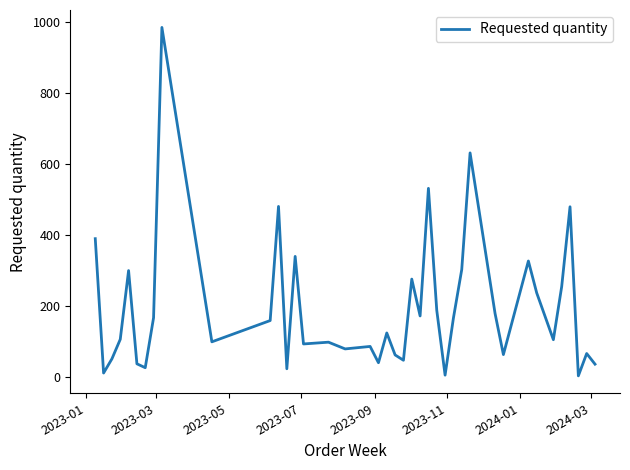

What is the minimum value shown in the chart?

3